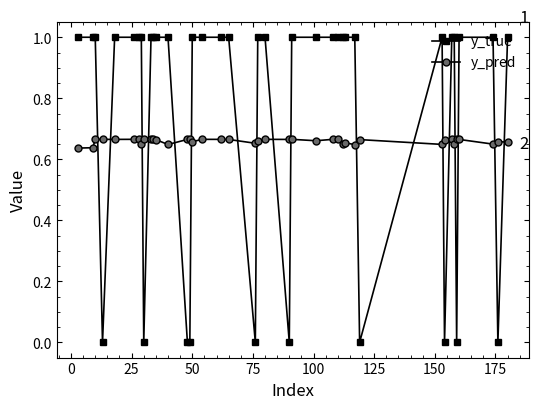

Which series has the widest spread of values?

y_true